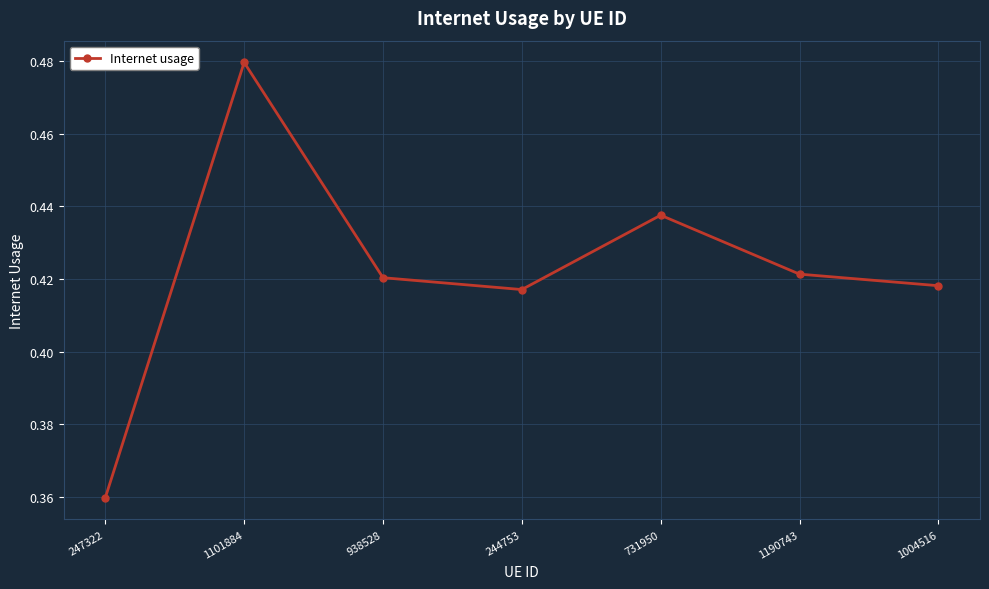

The value at 247322 is 0.2. True or false?

False